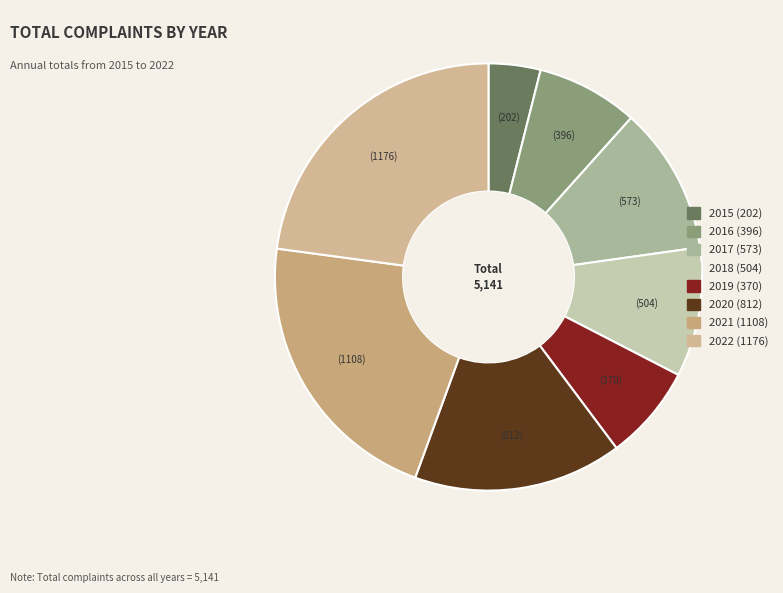

Between 2018 and 2015, which is larger?

2018